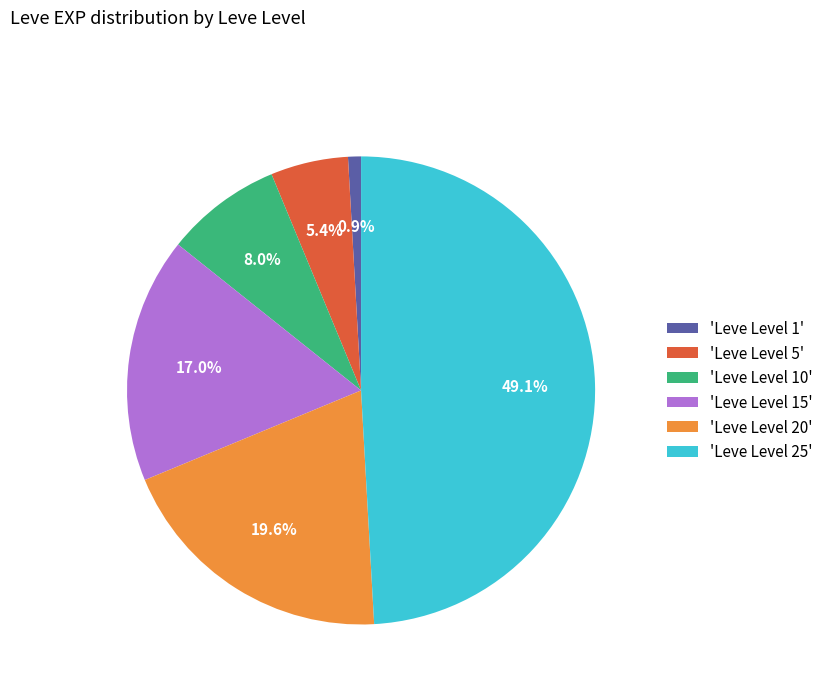

How many segments does this pie chart have?

6